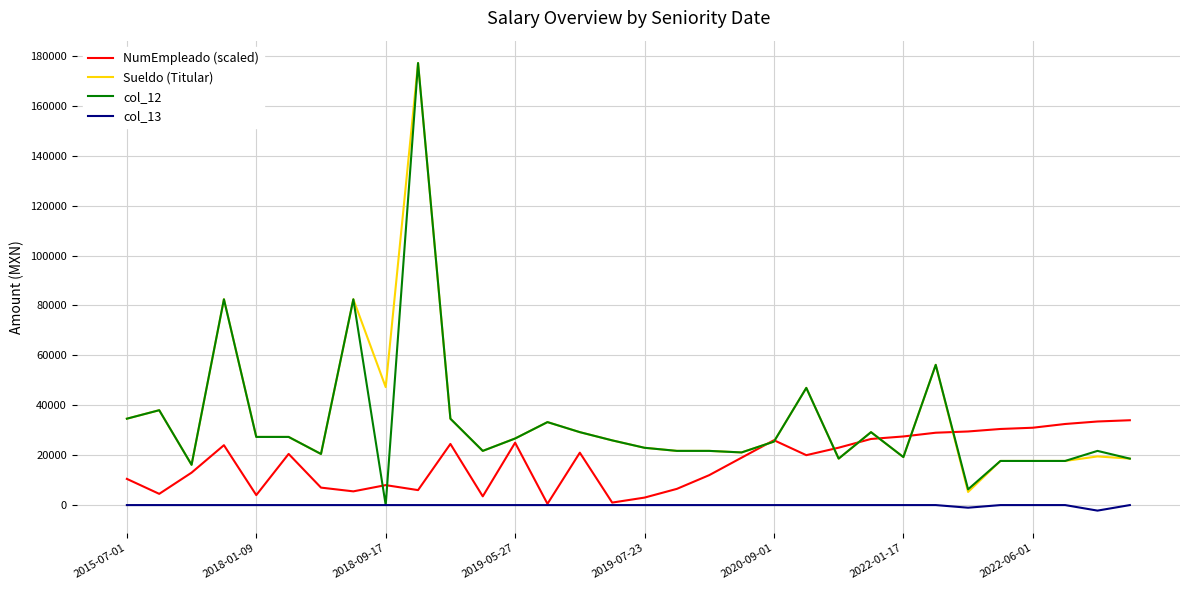

What is the greatest value displayed?

177157.2